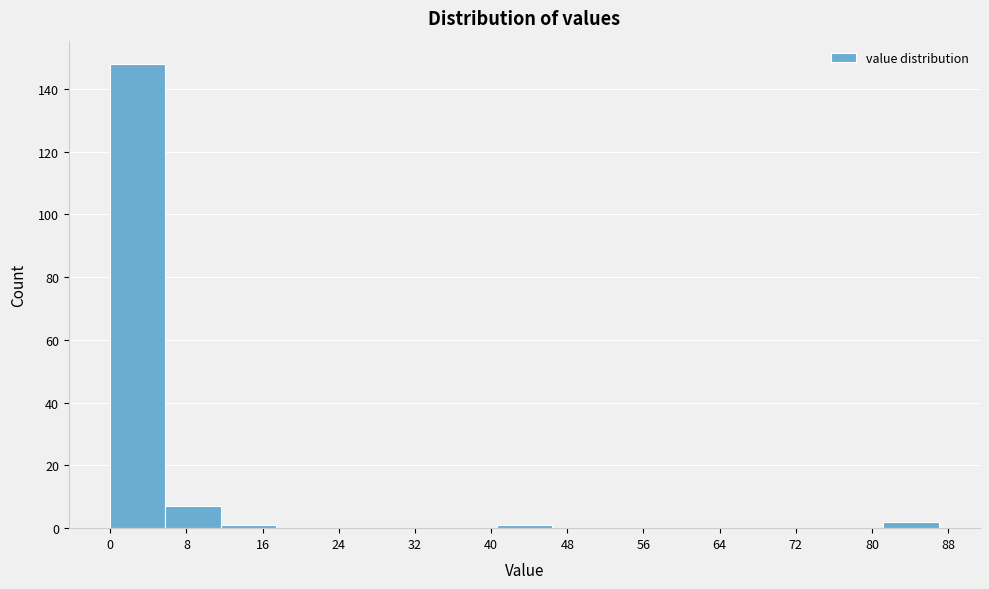

Which range on the x-axis has the tallest bar?

0.0 to 5.8